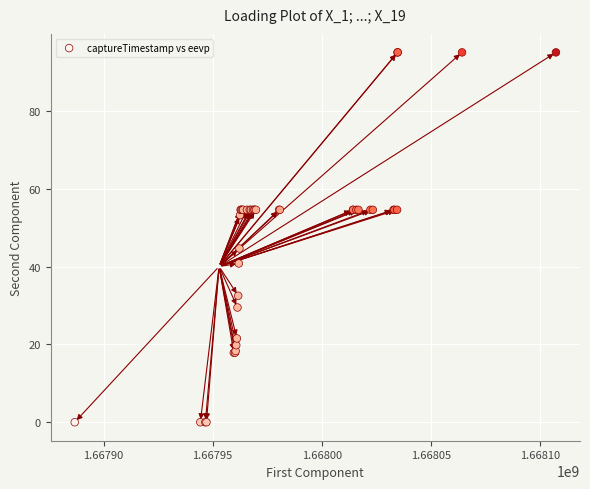

What Y value in the scatter plot is closest to 47?

44.6